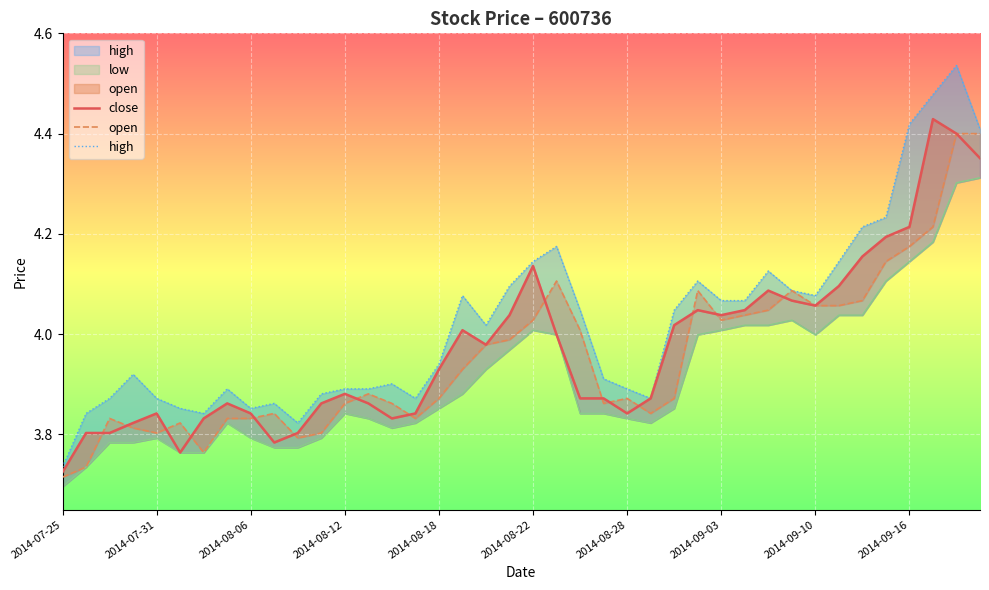

Between 2014-09-16 and 36, which series saw the biggest shift?

high